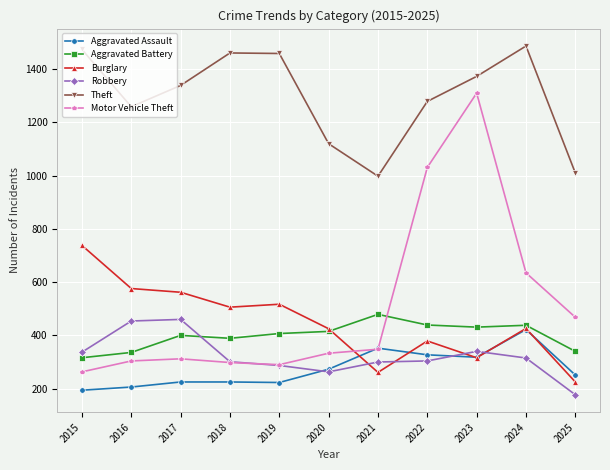

Where is the first local minimum for Robbery?

2020